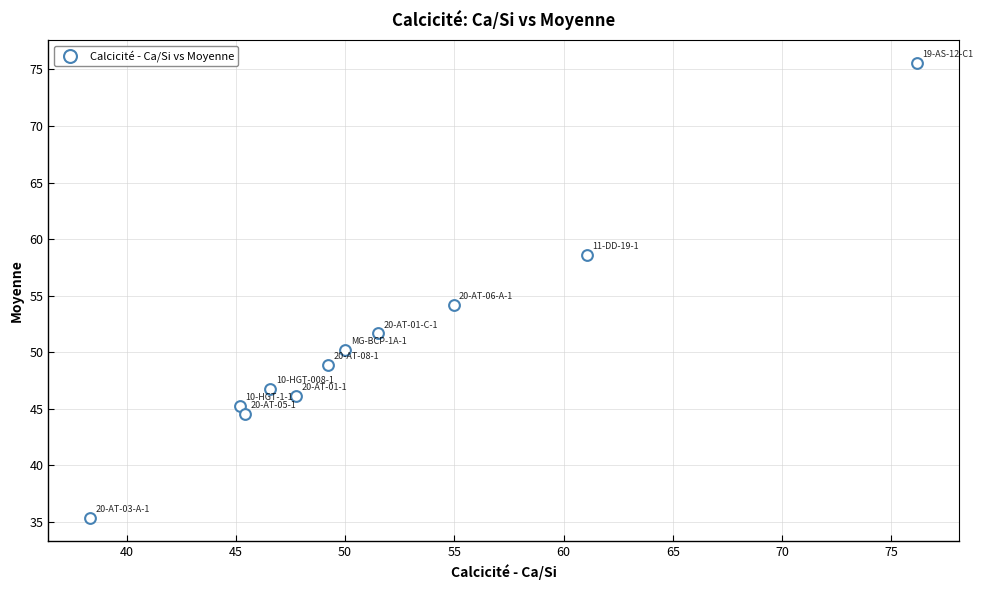

What is the average X value?

51.5